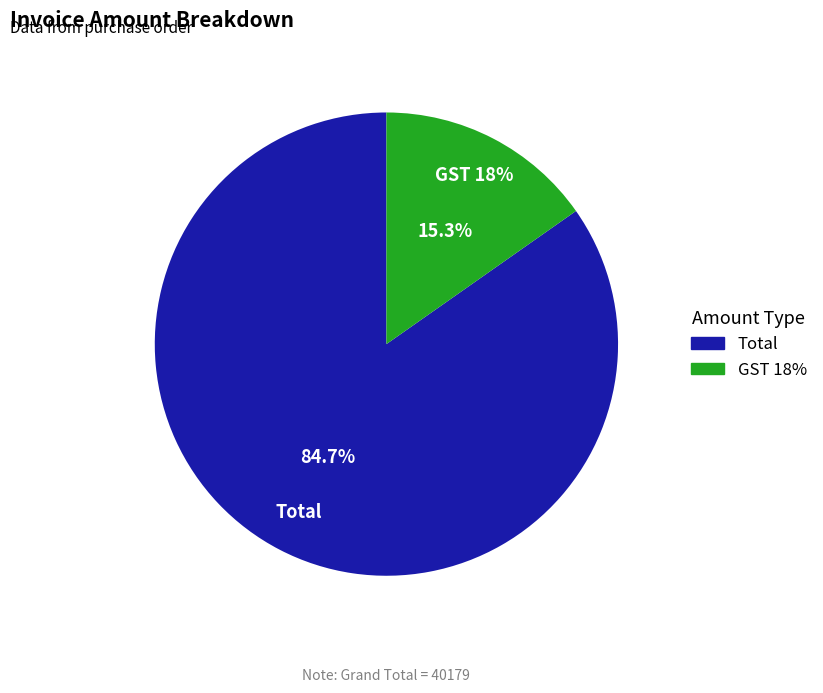

Does GST 18% account for over 50% of the chart?

No